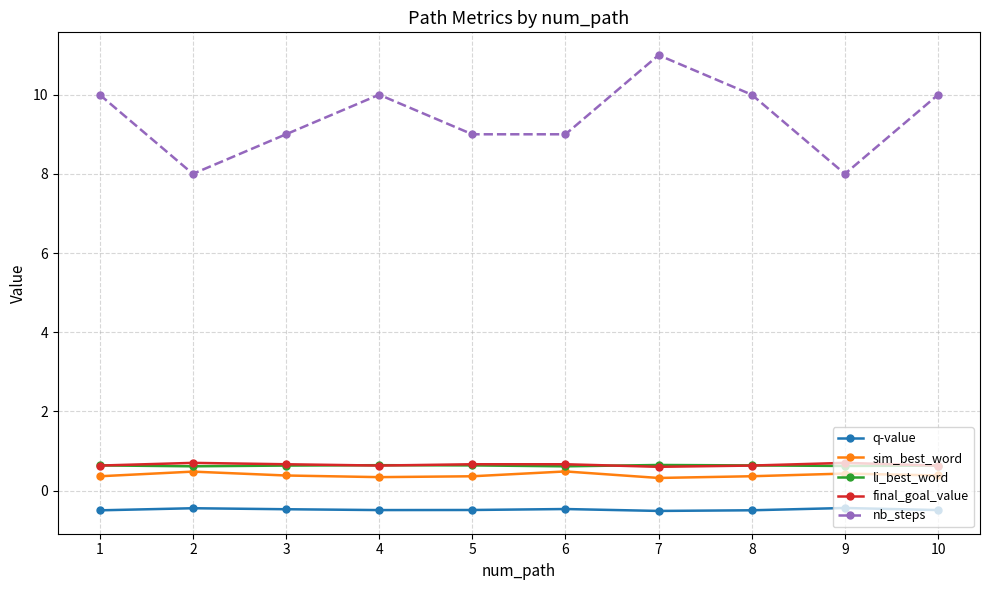

What is the minimum value for final_goal_value?

0.6